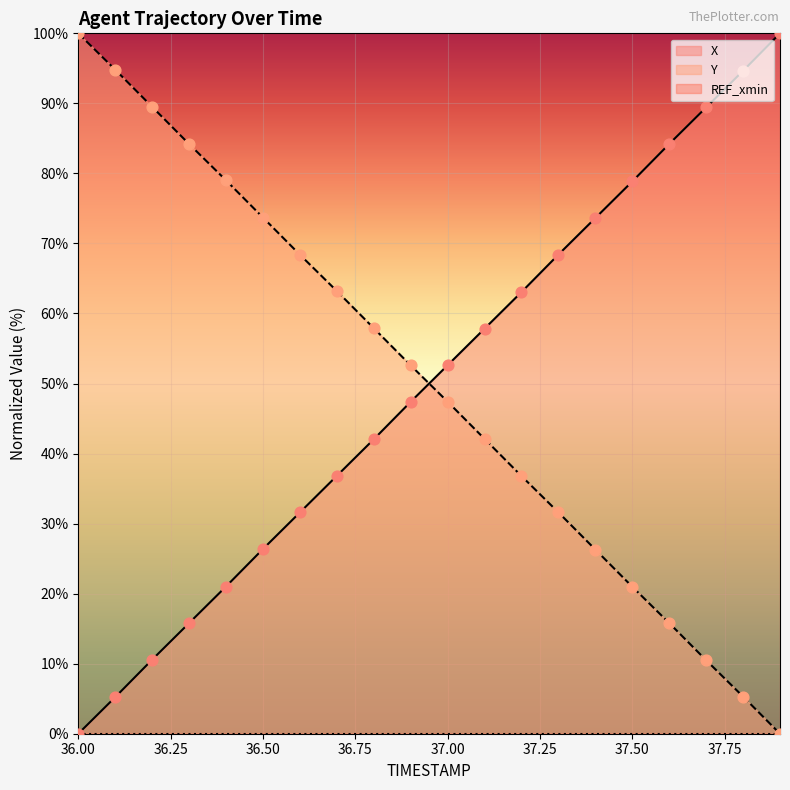

At which category is the sum across all series the highest?

36.2